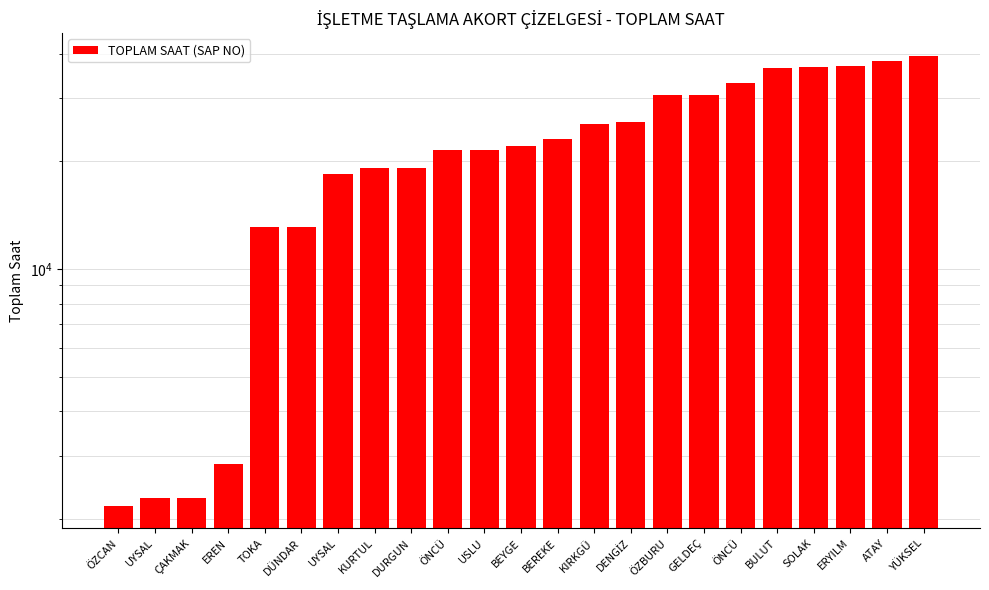

What is the difference between the values at YÜKSEL and KURTUL?

20344